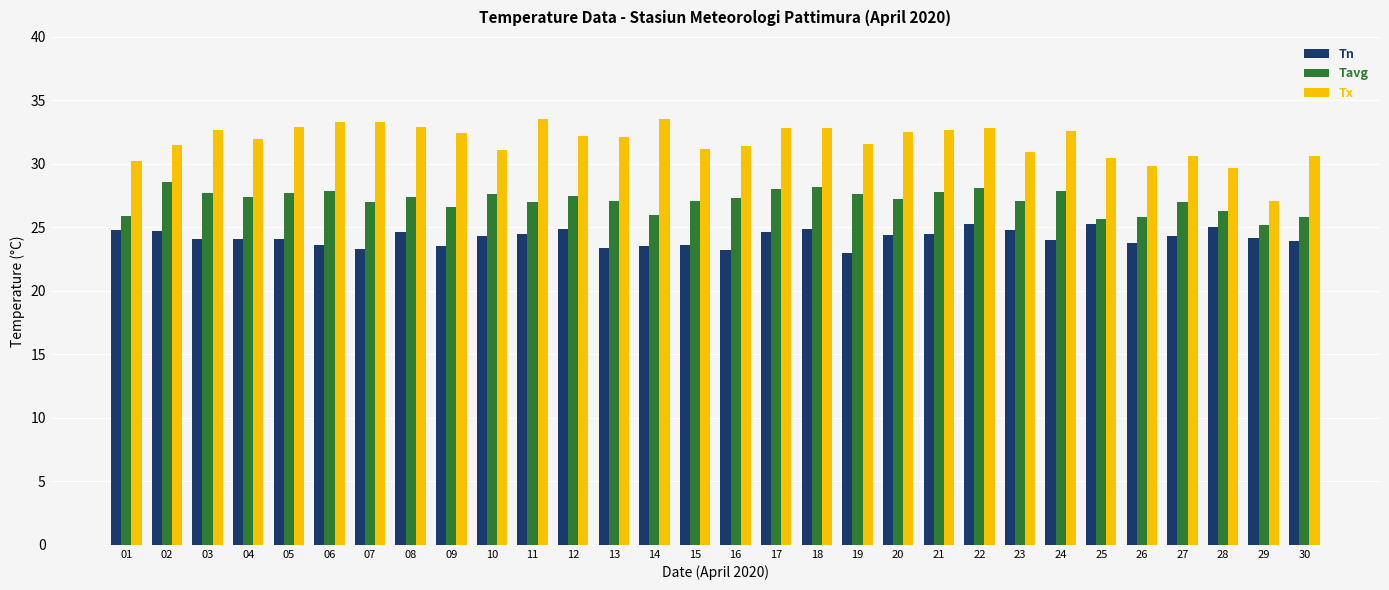

At 27, list the series in order from largest to smallest.

Tx, Tavg, Tn